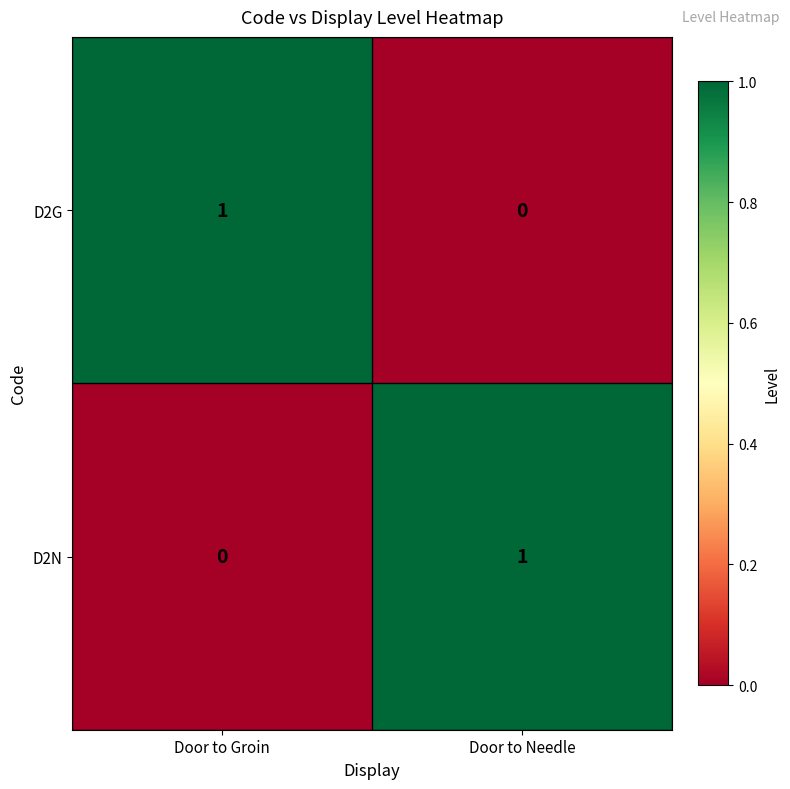

Is the value of D2G at Door to Groin greater than the value of D2N at Door to Groin?

Yes